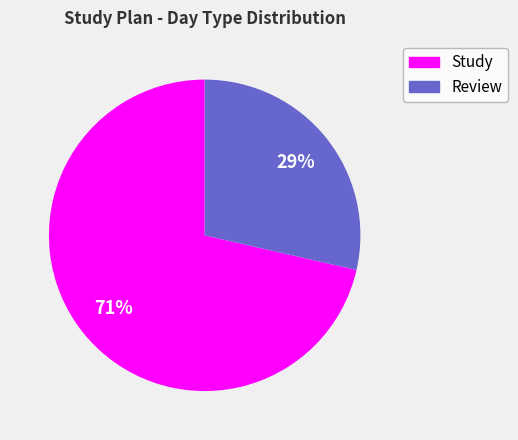

Does any single category account for the majority?

Yes